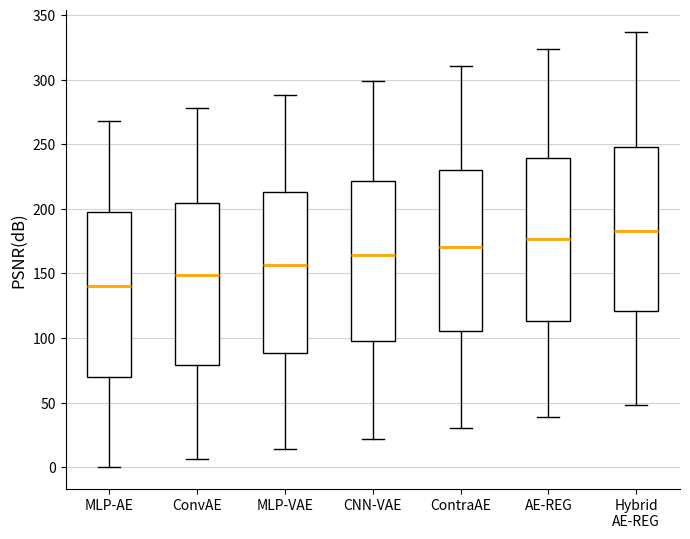

Where is the upper edge of the box for ConvAE on the y-axis? The values are not printed on the chart, so give them approximately, as read against the axis.

205